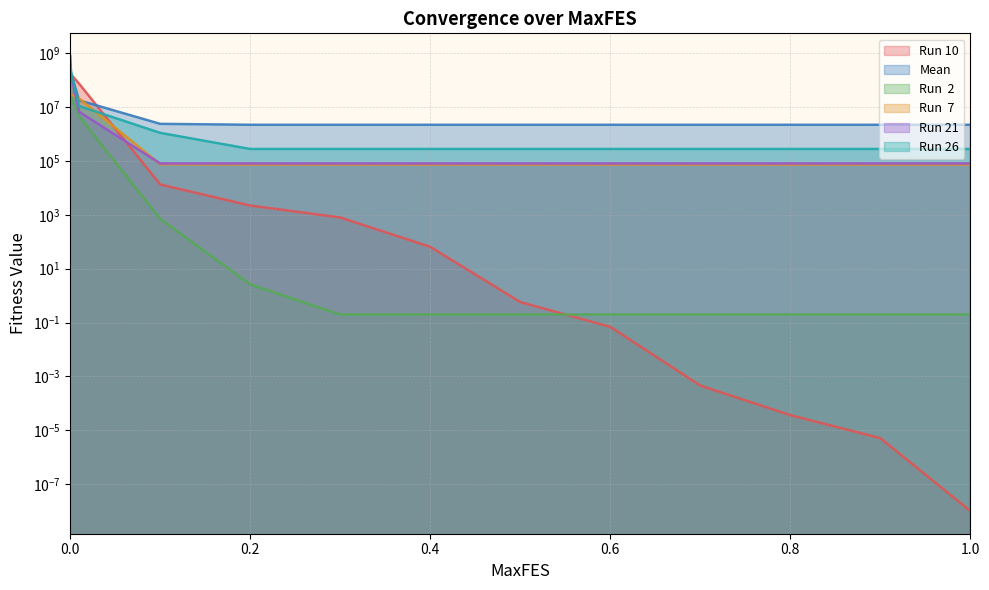

True or false: Mean has a value of 17918068.1 at 0.01.

True